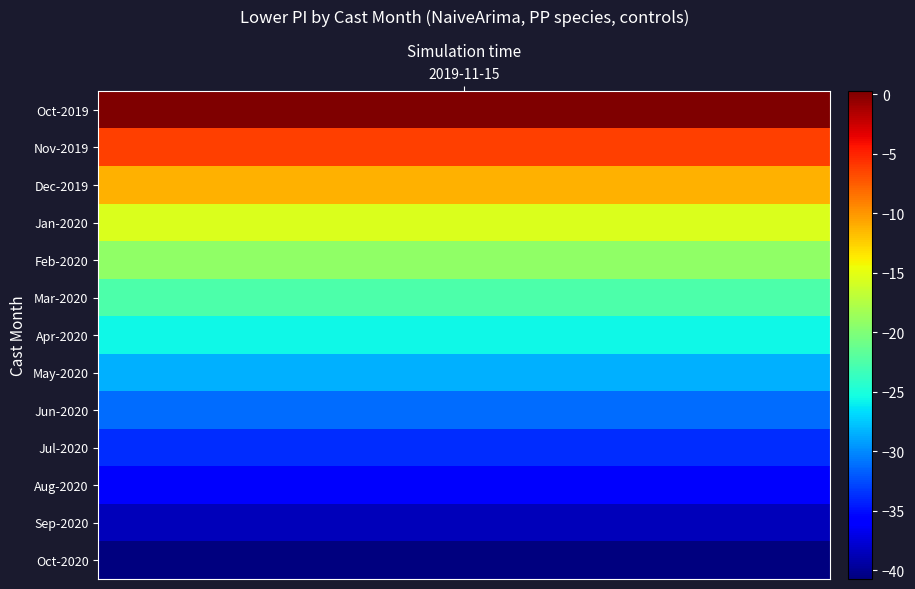

How many negative values are there?

12